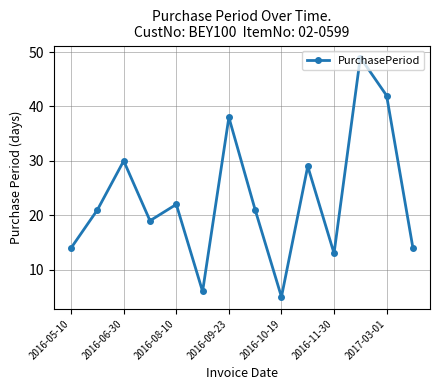

What is the value of the 2nd point from the left?

21